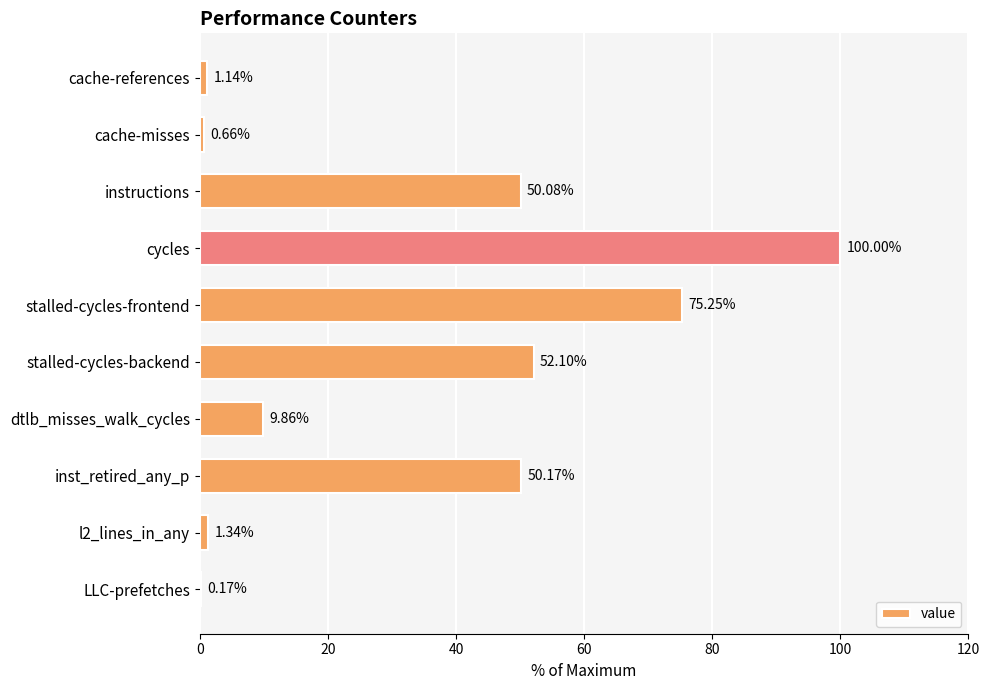

Where is the data nearest to the value 50?

instructions